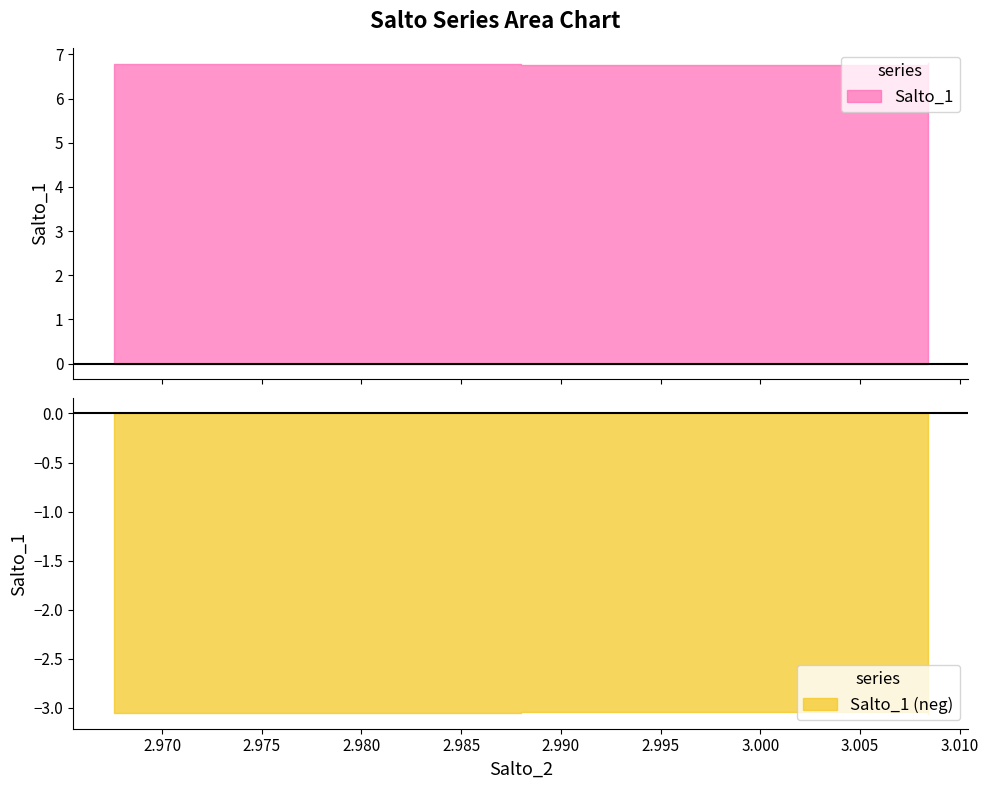

What is the ratio of the value at 3.0083955223880596 to the value at 3.0083955223880596?

1.0